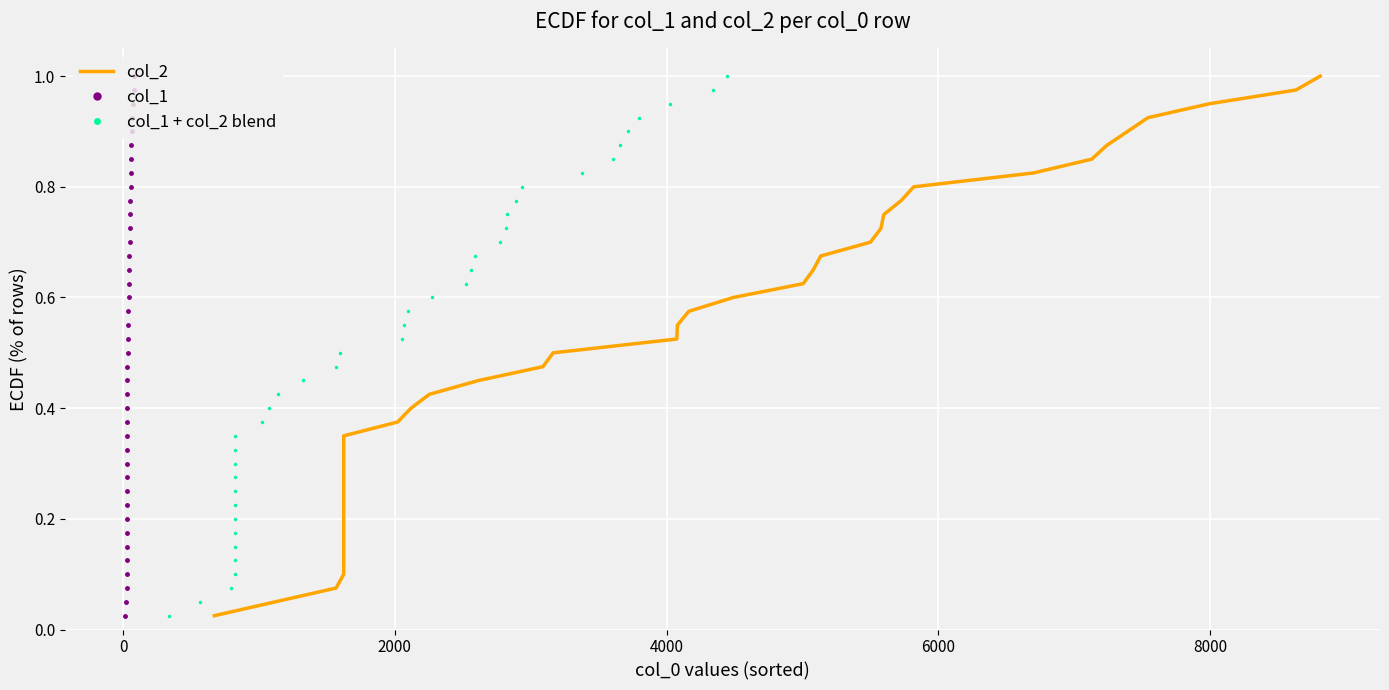

What are all the series names shown in the legend?

col_2, col_1, col_1 + col_2 blend